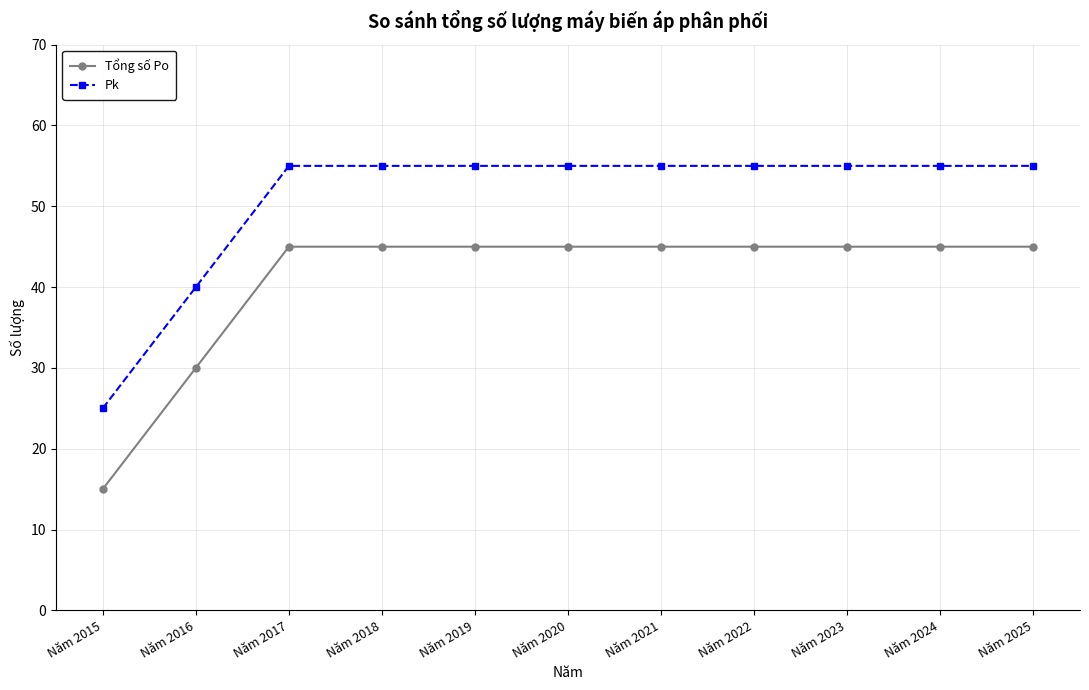

What is the difference between the maximum and minimum values in the Tổng số Po series?

30